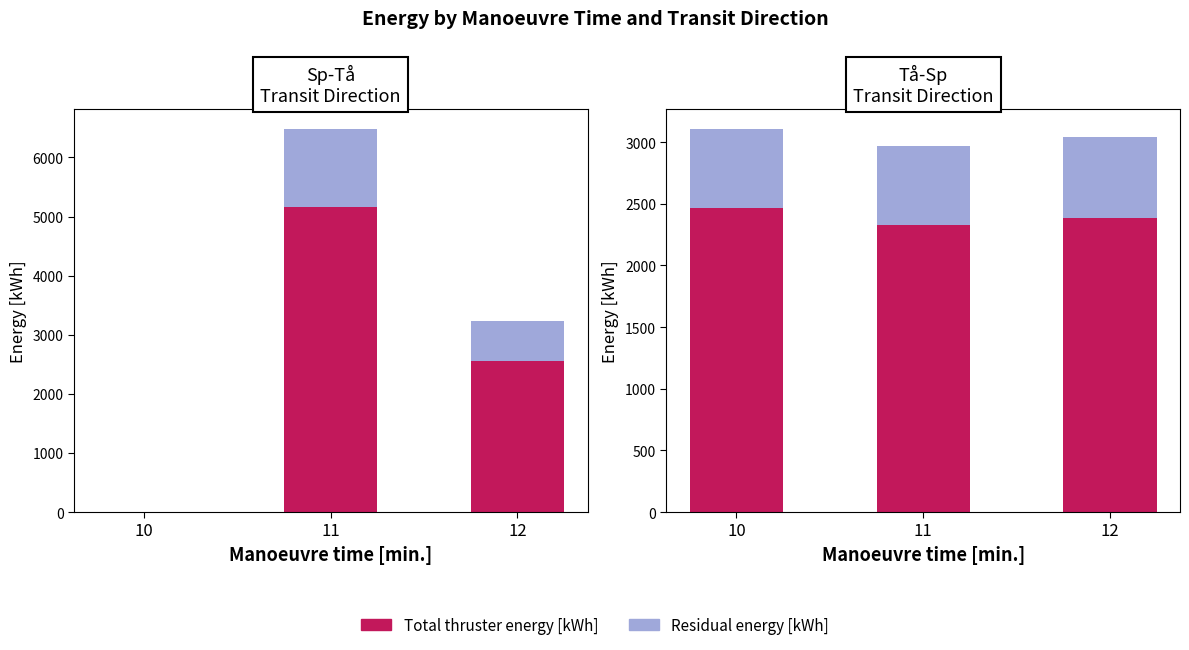

What is the total value across all series at 12?

3042.5